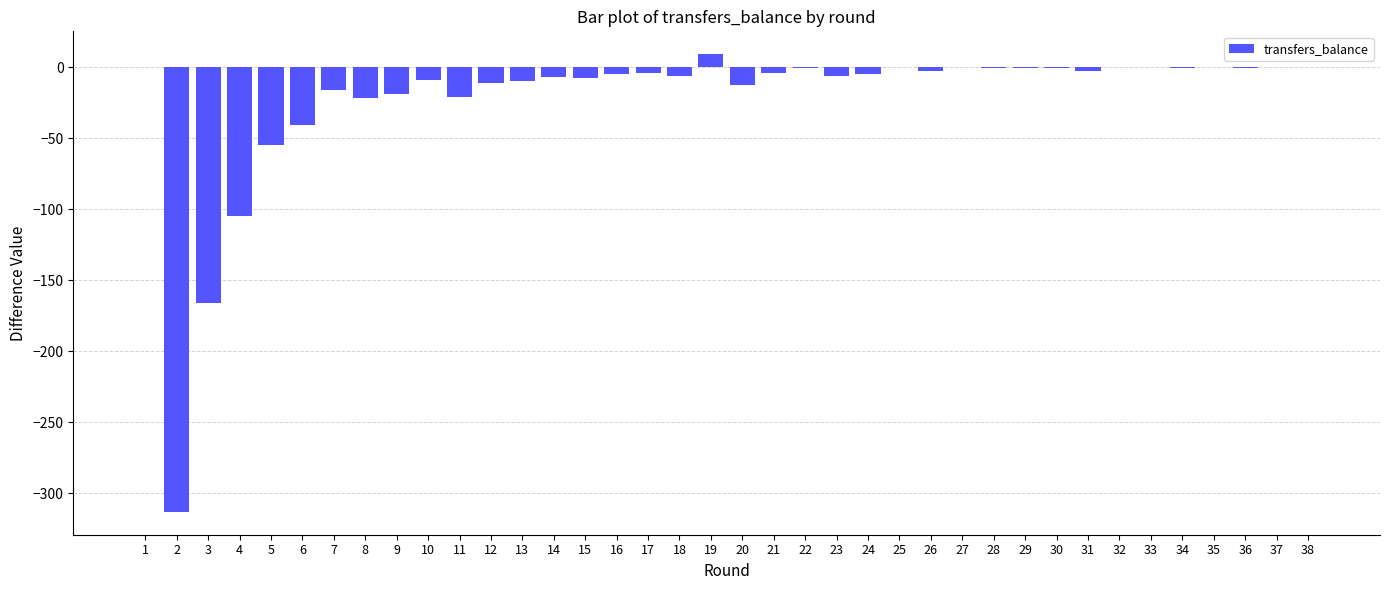

What is the sum of the values at 11 and 1?

-21